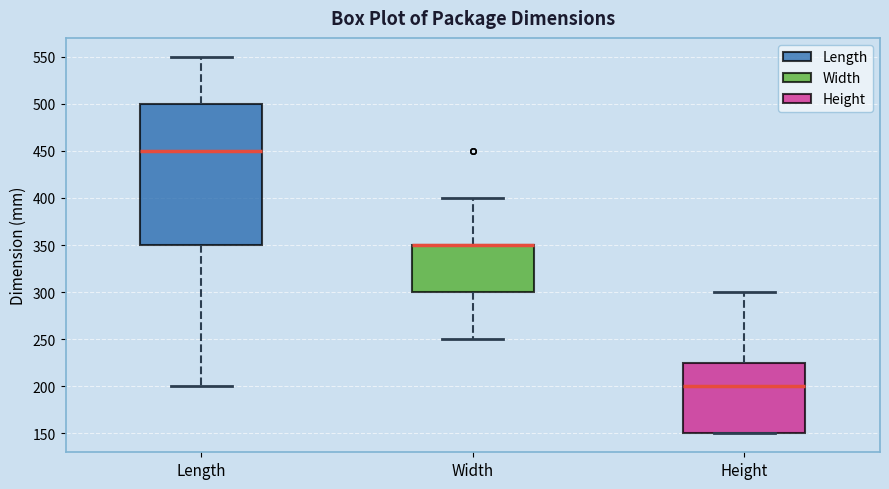

Reading left to right, transcribe this box plot: for each box, give where its median line is, the range the box spans, and where its two whiskers end, as read against the y-axis. The values are not printed on the chart, so give them approximately, as read against the axis.

Length: median 450, box 350 to 500, whiskers 200 to 550
Width: median 350 (drawn on the box's upper edge), box 300 to 350, whiskers 250 to 400
Height: median 200, box 150 to 225, whiskers 150 to 300